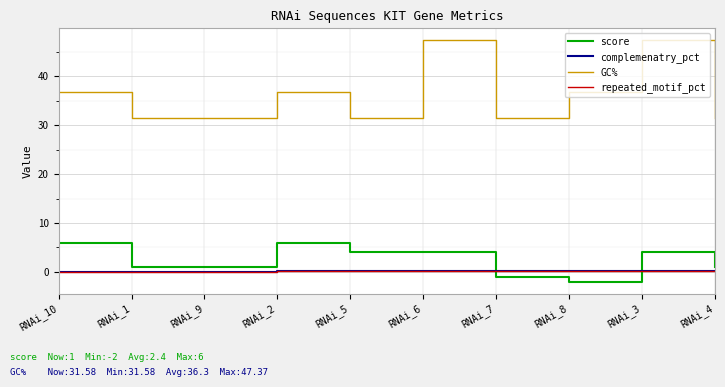

Which category has the highest value across all series?

RNAi_6